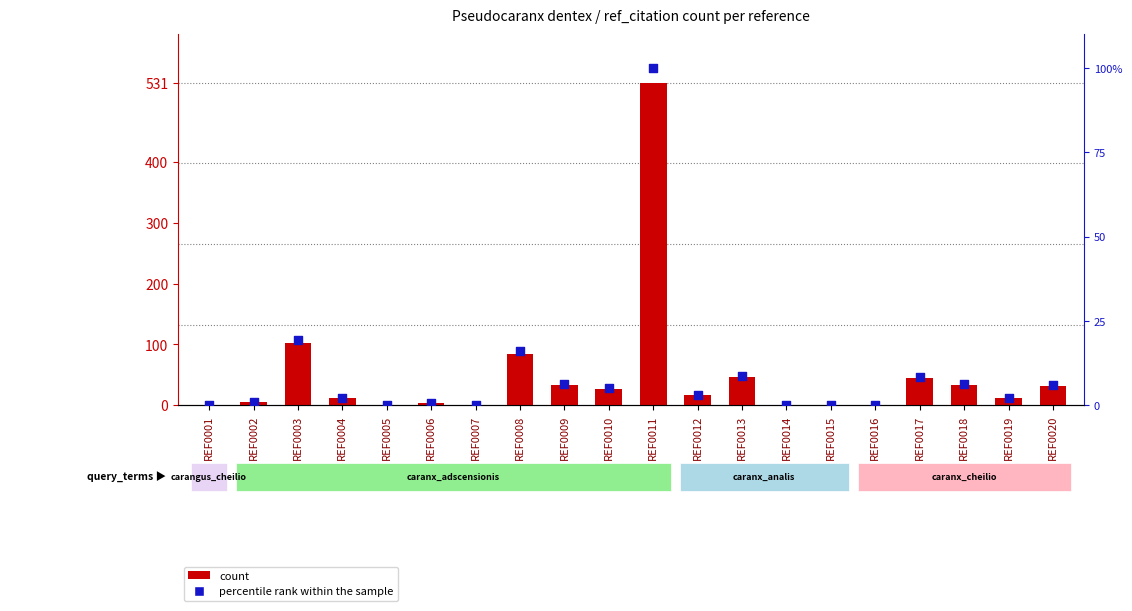

What is the total value across all series at REF0018?

34.1